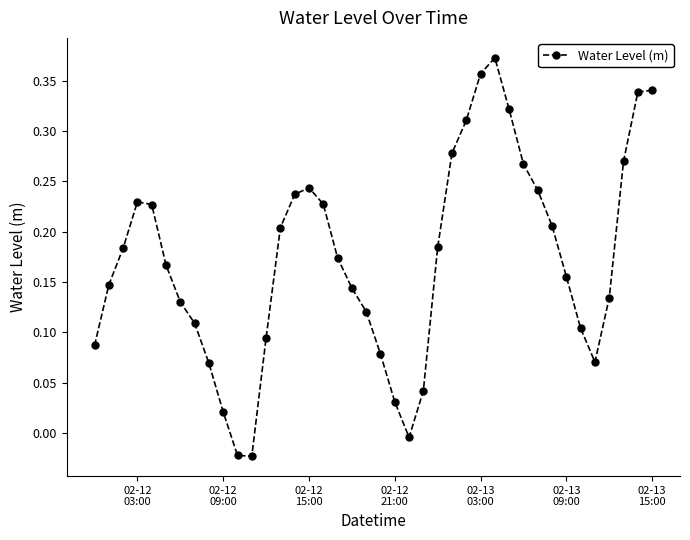

What is the sum of all values?

6.9